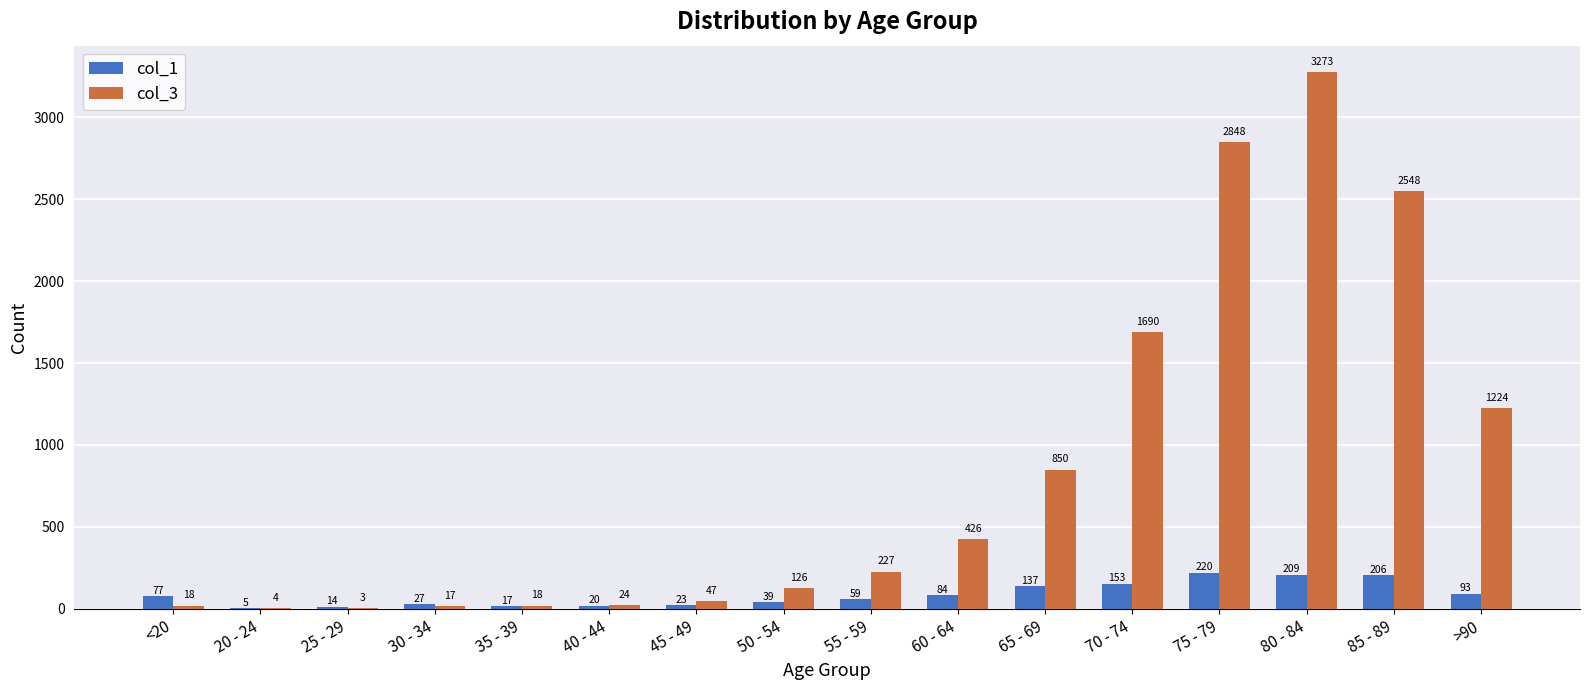

Reading left to right, list all the values displayed in this chart.

col_1: <20=77	20 - 24=5	25 - 29=14	30 - 34=27	35 - 39=17	40 - 44=20	45 - 49=23	50 - 54=39	55 - 59=59	60 - 64=84	65 - 69=137	70 - 74=153	75 - 79=220	80 - 84=209	85 - 89=206	>90=93
col_3: <20=18	20 - 24=4	25 - 29=3	30 - 34=17	35 - 39=18	40 - 44=24	45 - 49=47	50 - 54=126	55 - 59=227	60 - 64=426	65 - 69=850	70 - 74=1690	75 - 79=2848	80 - 84=3273	85 - 89=2548	>90=1224